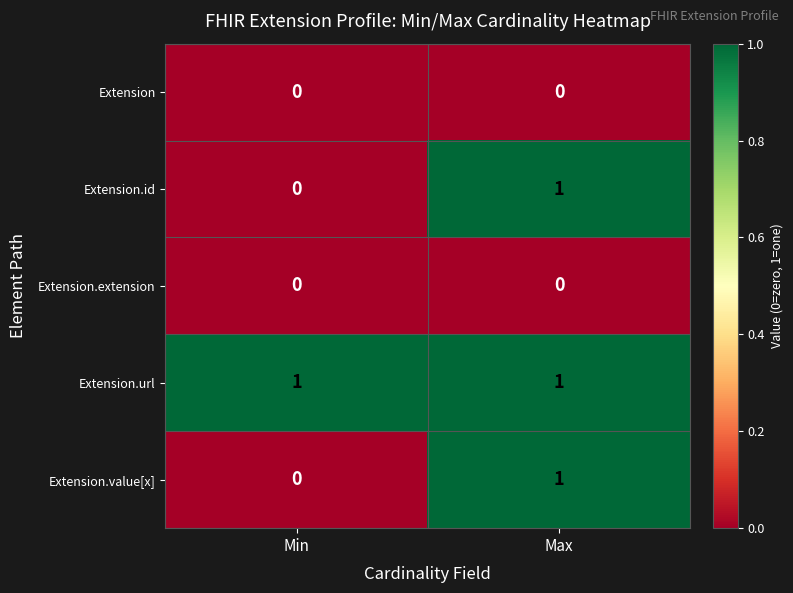

True or false: Extension.url has a value of 0 at Min.

False